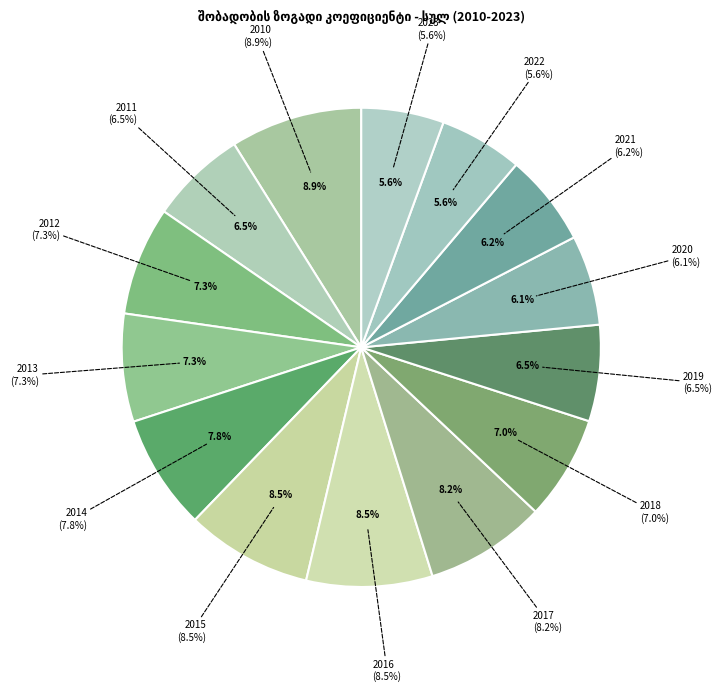

Is the sum of სულ (2010) and სულ (2015) greater than half?

No